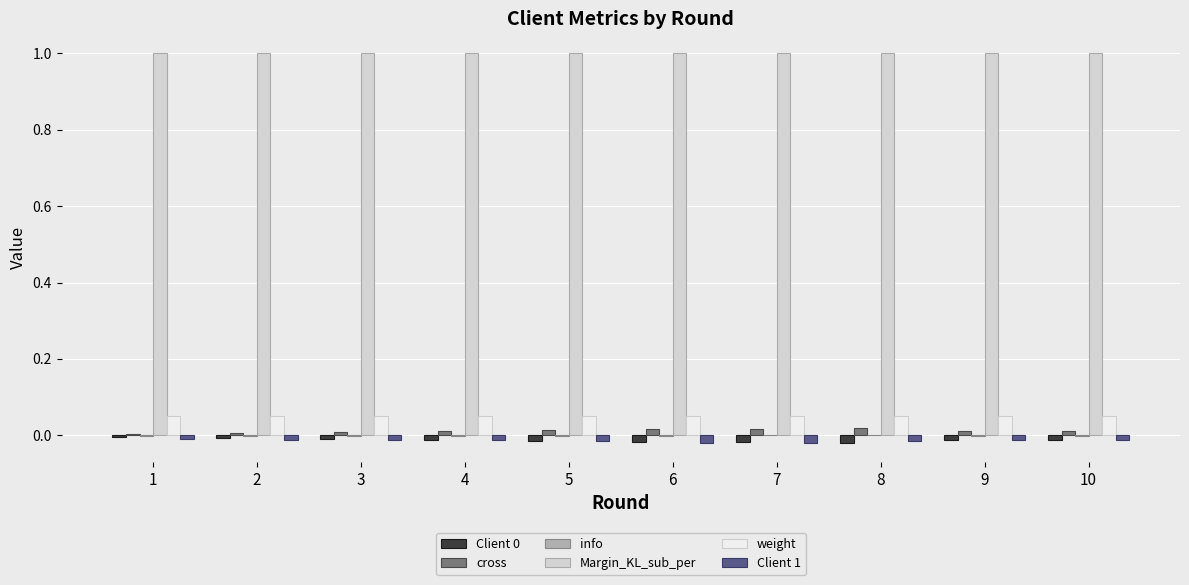

What is the sum of all weight values?

0.5